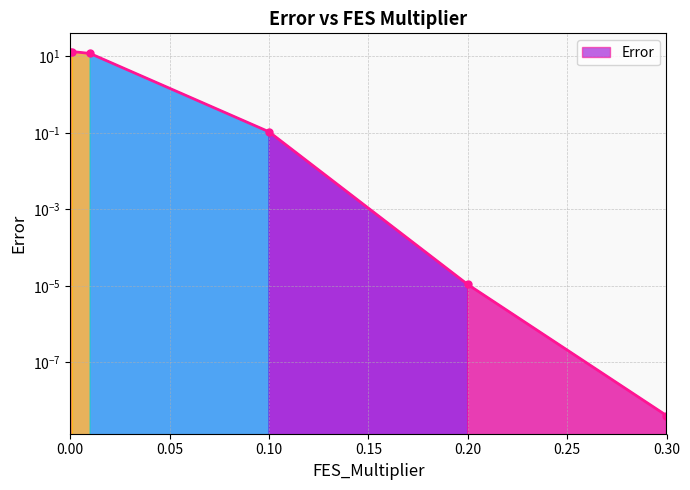

What is the sum of all values?

38.5